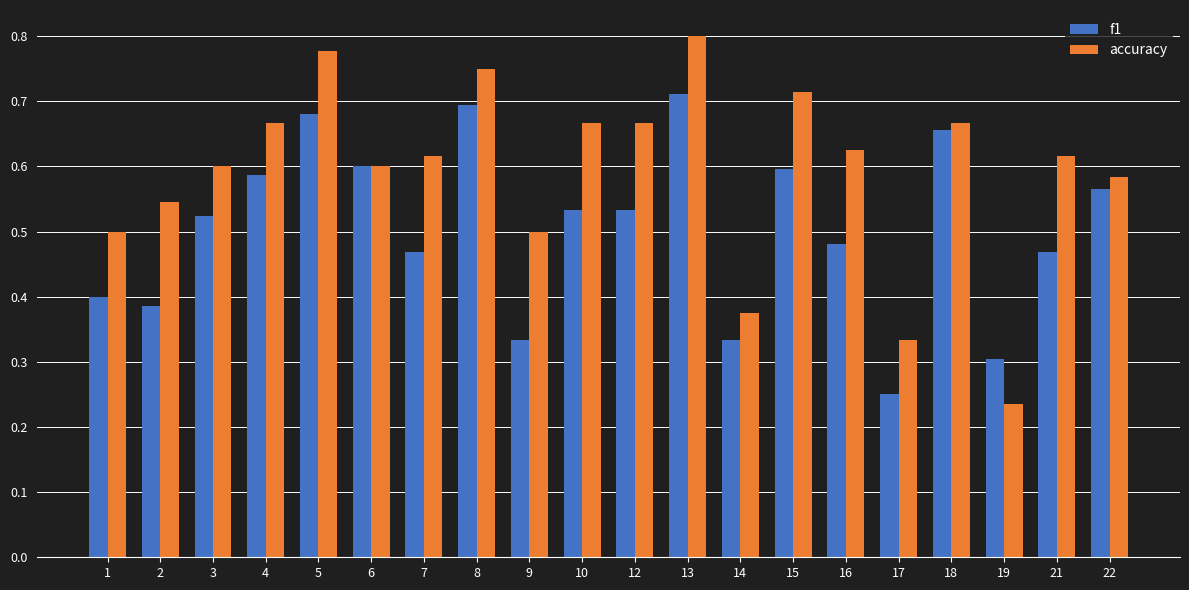

How many distinct data groups are displayed?

2